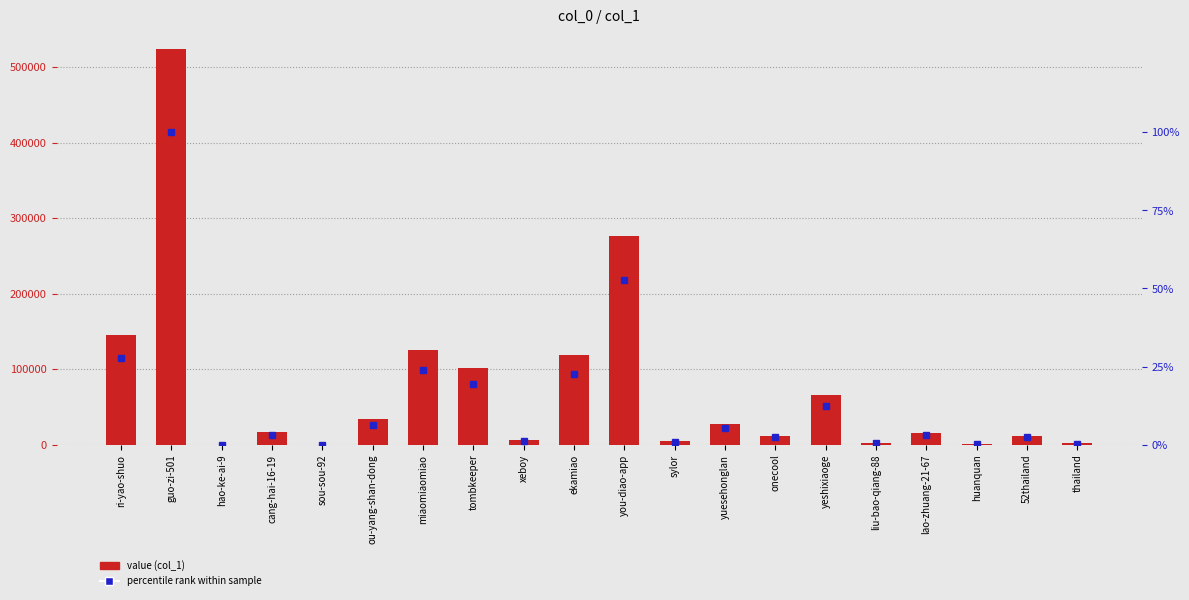

What are all the series names shown in the legend?

col_1, percentile rank